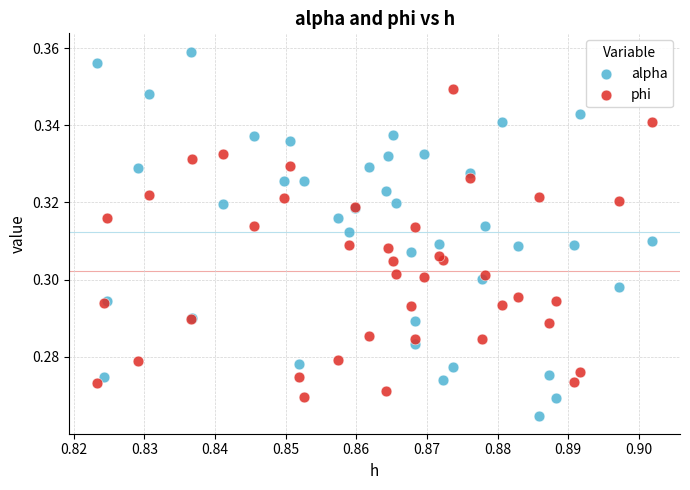

What are all the series names shown in the legend?

alpha, phi